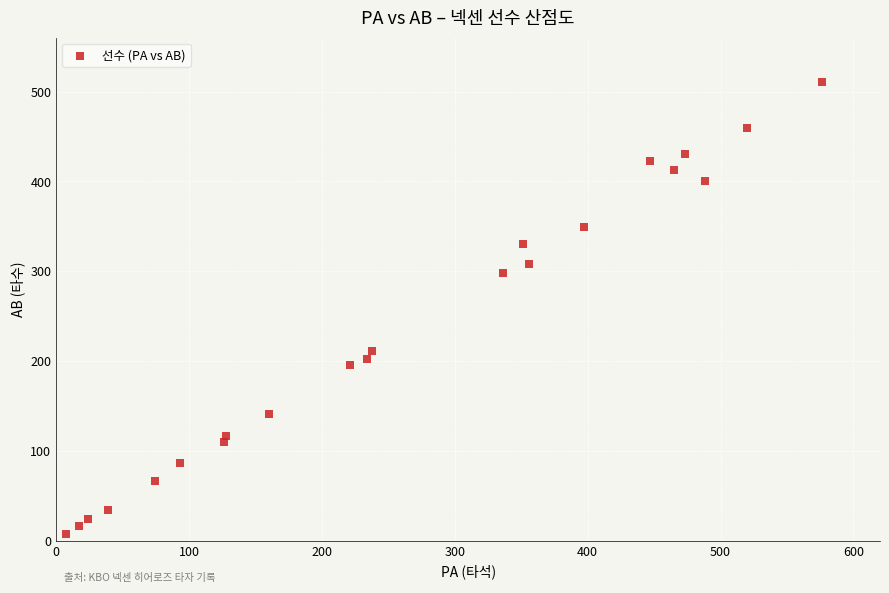

What Y value in the scatter plot is closest to 259?

298